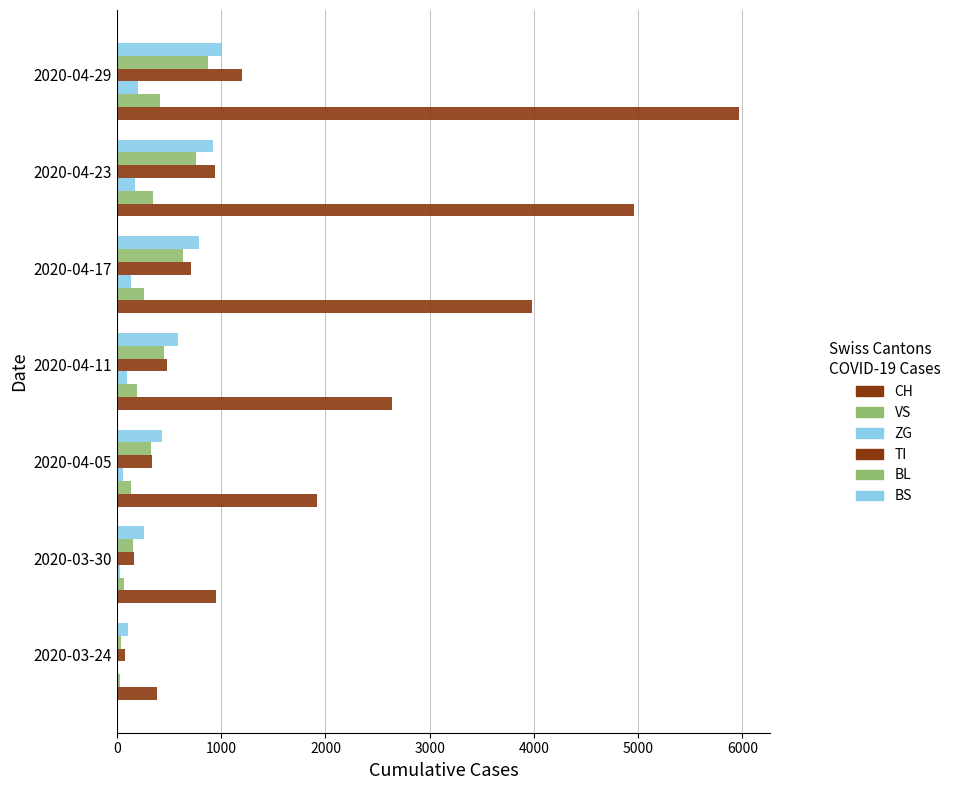

How many distinct data groups are displayed?

6